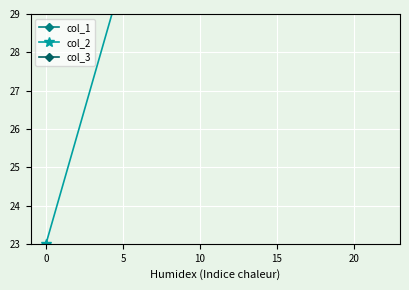

Reading left to right, what are all the values shown in this chart?

col_1: 100	95	84
col_2: 23	30	54
col_3: 77	70	46